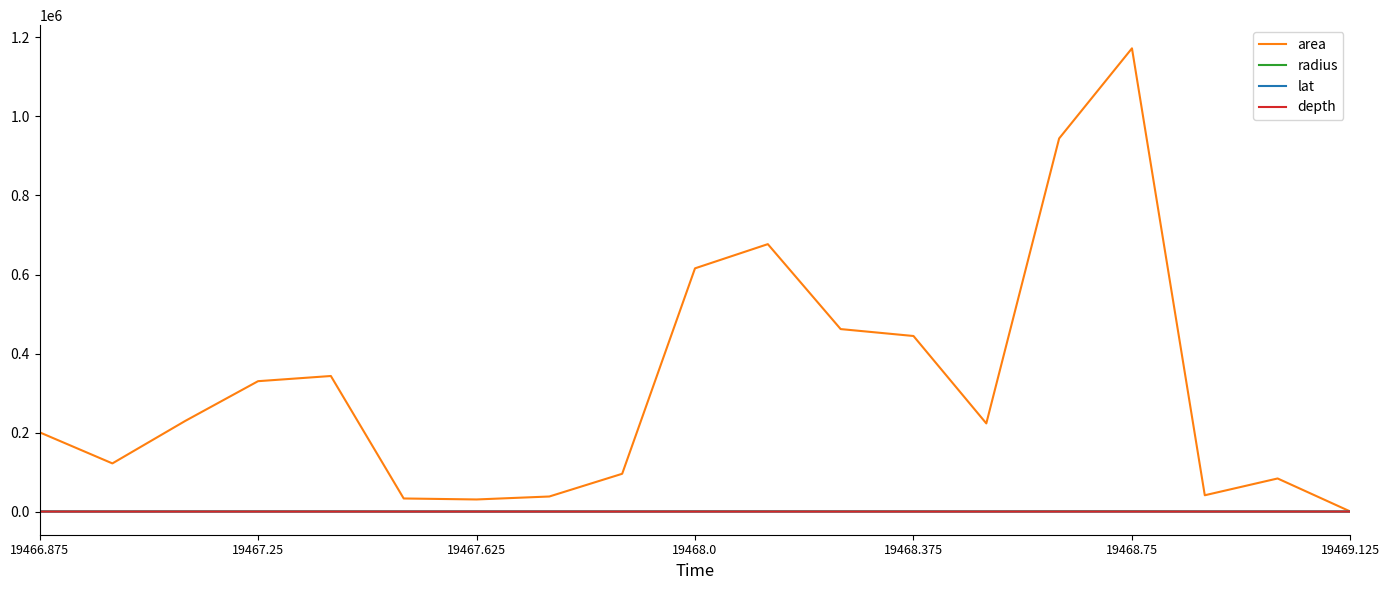

What is the maximum value shown in the chart?

1172500.0